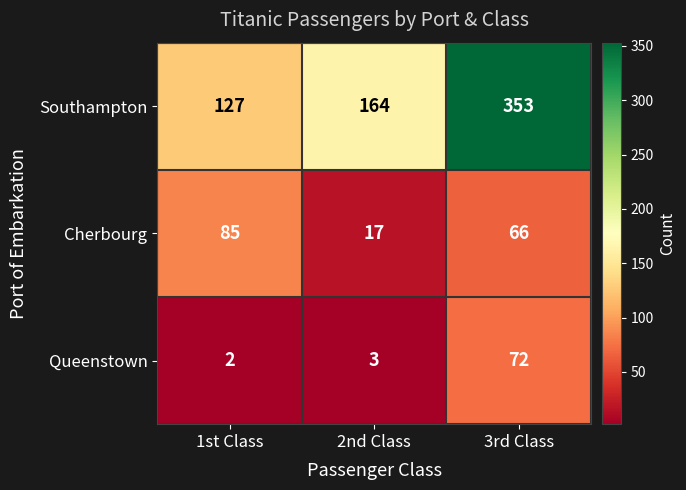

The Queenstown series shows 2 at 1st Class. True or false?

True